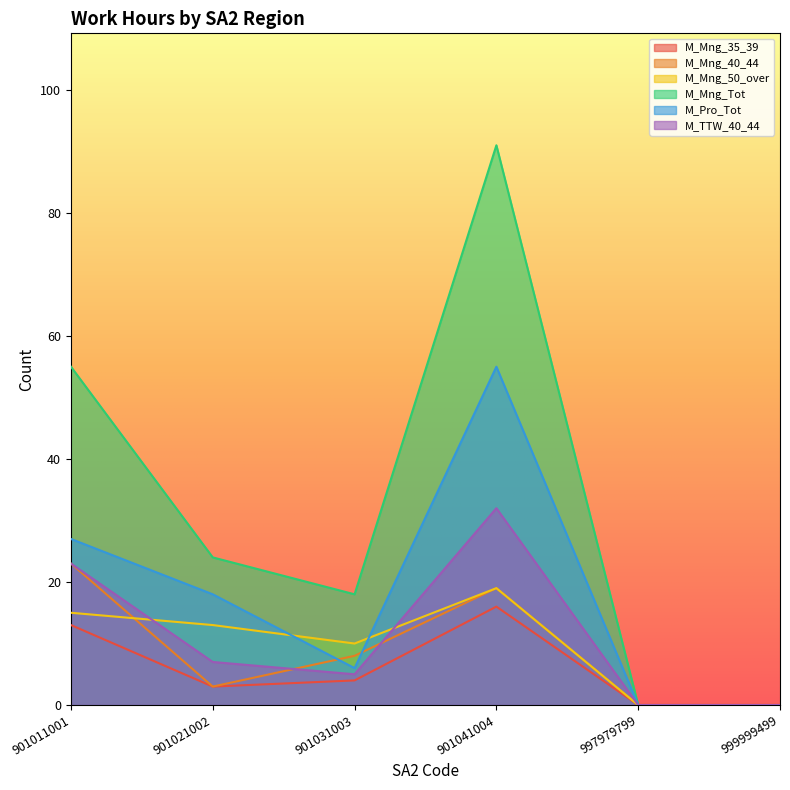

How many data points in M_Pro_Tot are above 18?

2